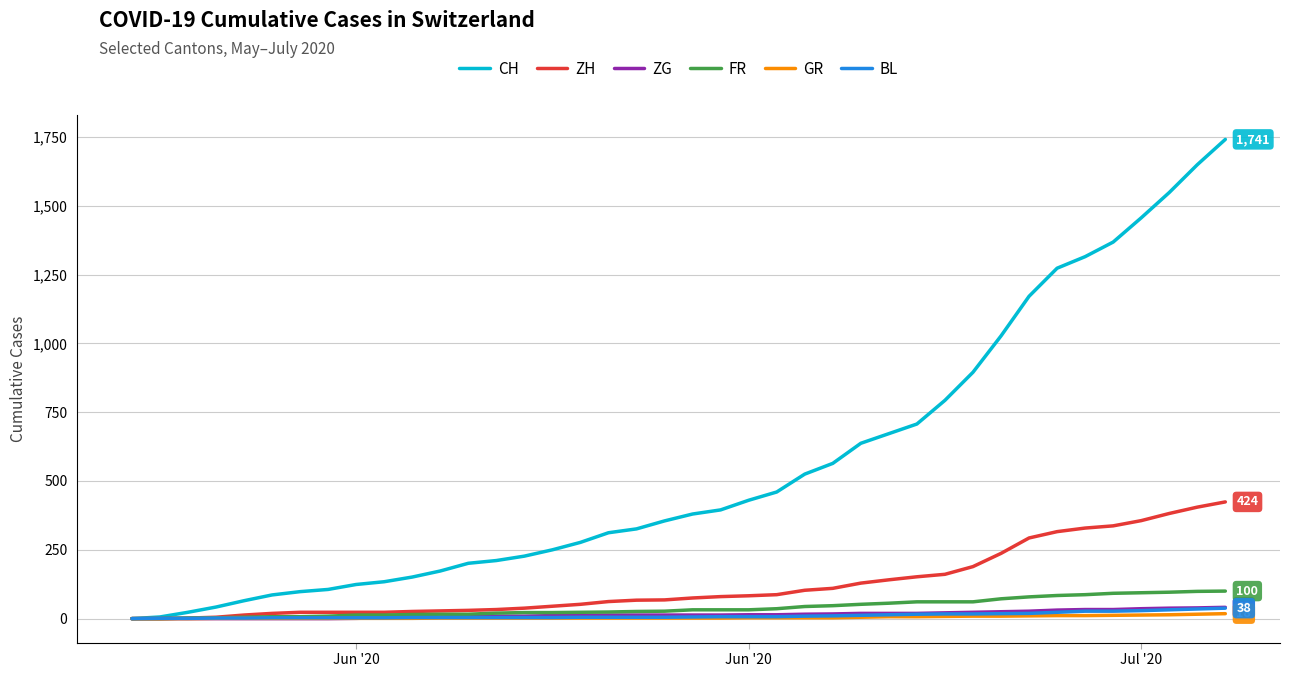

Which series has the largest range (max minus min)?

CH